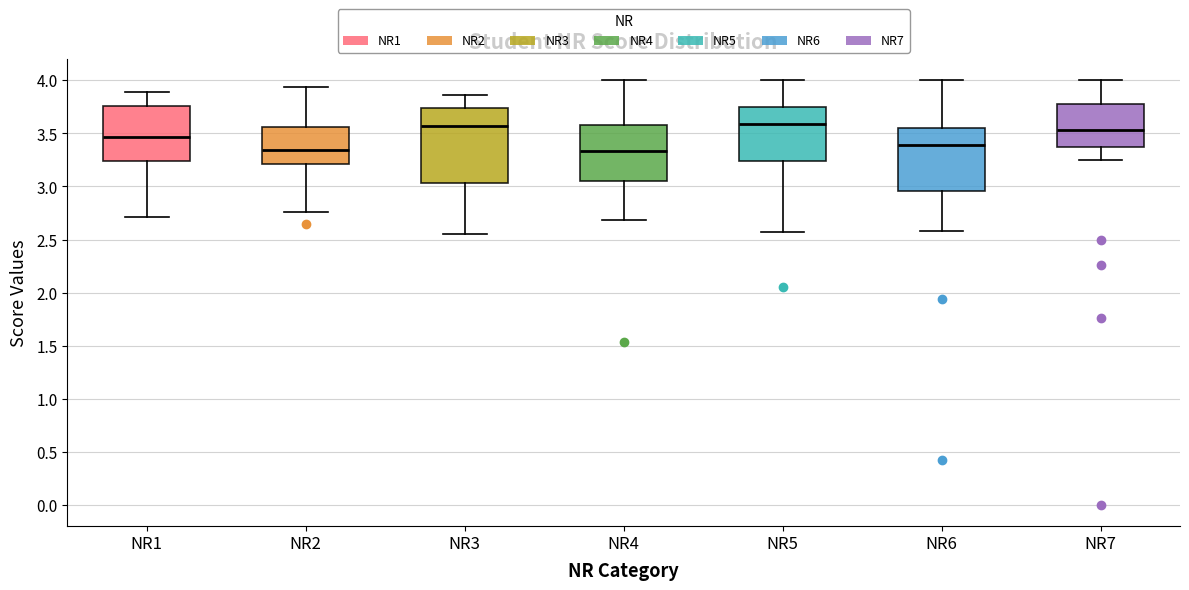

Reading left to right, read every box against the y-axis: the position of its median line, the range the box covers, and the ends of its whiskers. The values are not printed on the chart, so give them approximately, as read against the axis.

NR1: median 3.45, box 3.25 to 3.75, whiskers 2.70 to 3.90
NR2: median 3.35, box 3.20 to 3.55, whiskers 2.75 to 3.95
NR3: median 3.55, box 3.05 to 3.75, whiskers 2.55 to 3.85
NR4: median 3.35, box 3.05 to 3.60, whiskers 2.70 to 4.00
NR5: median 3.60, box 3.25 to 3.75, whiskers 2.55 to 4.00
NR6: median 3.40, box 2.95 to 3.55, whiskers 2.60 to 4.00
NR7: median 3.55, box 3.35 to 3.80, whiskers 3.25 to 4.00